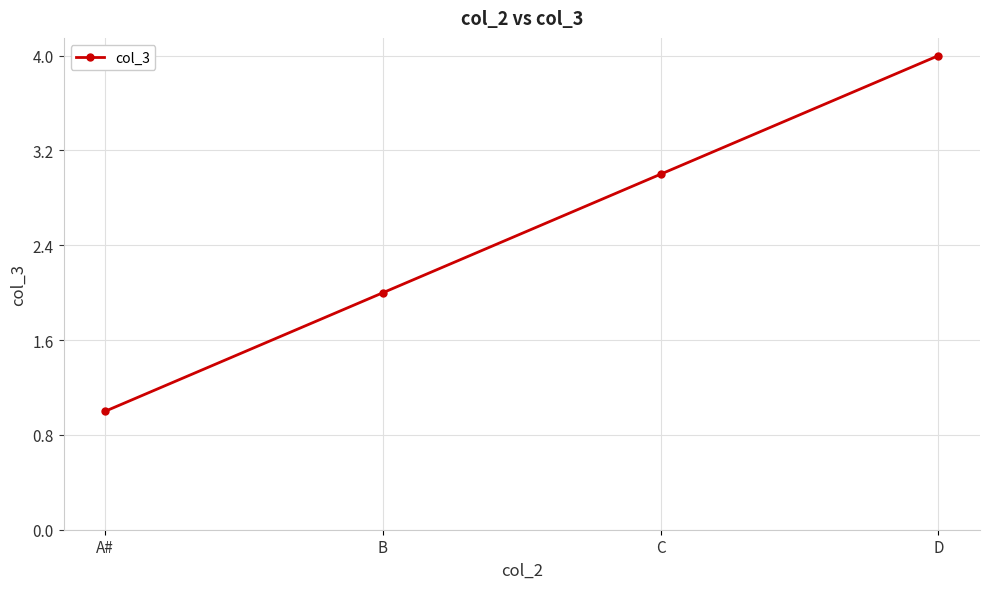

How many lines are shown in the chart?

1